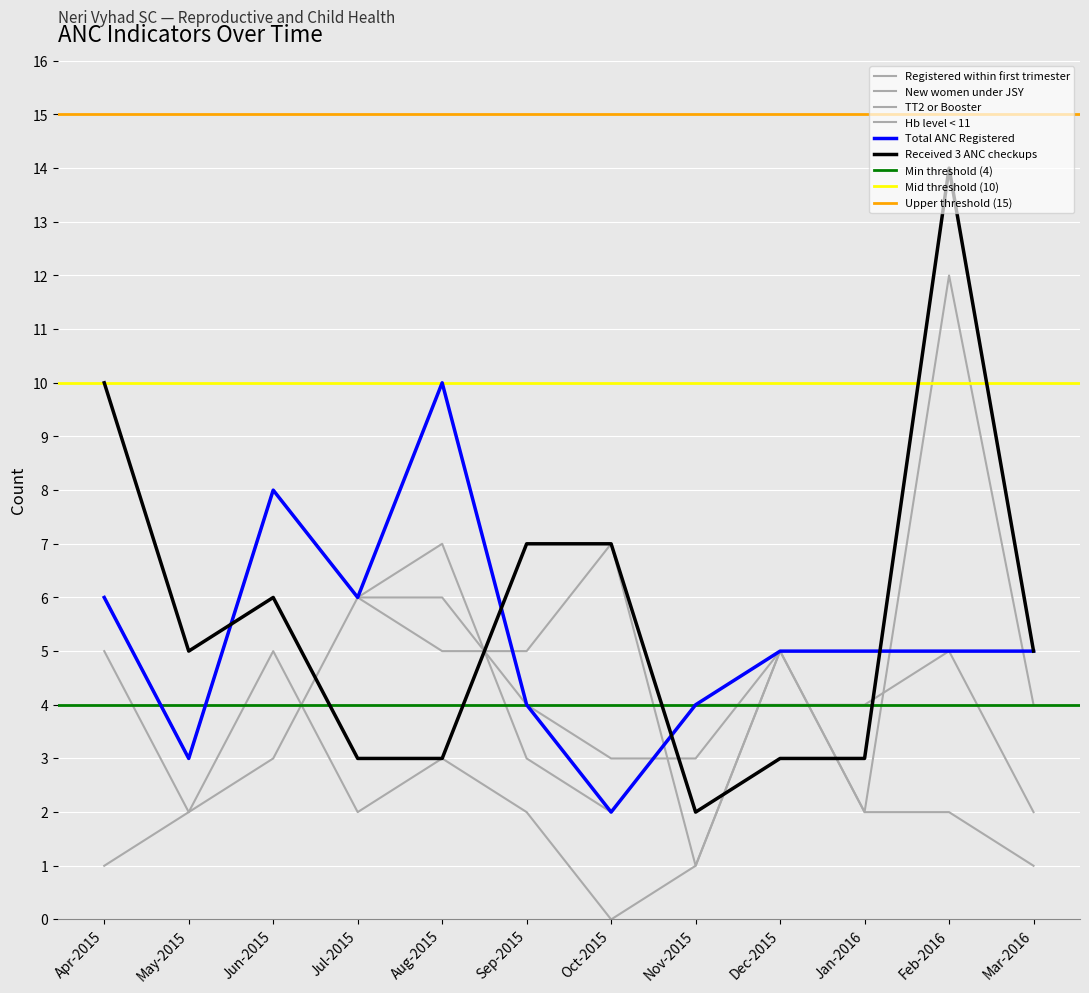

Which category has the highest value in the Hb level < 11 series?

Jun-2015